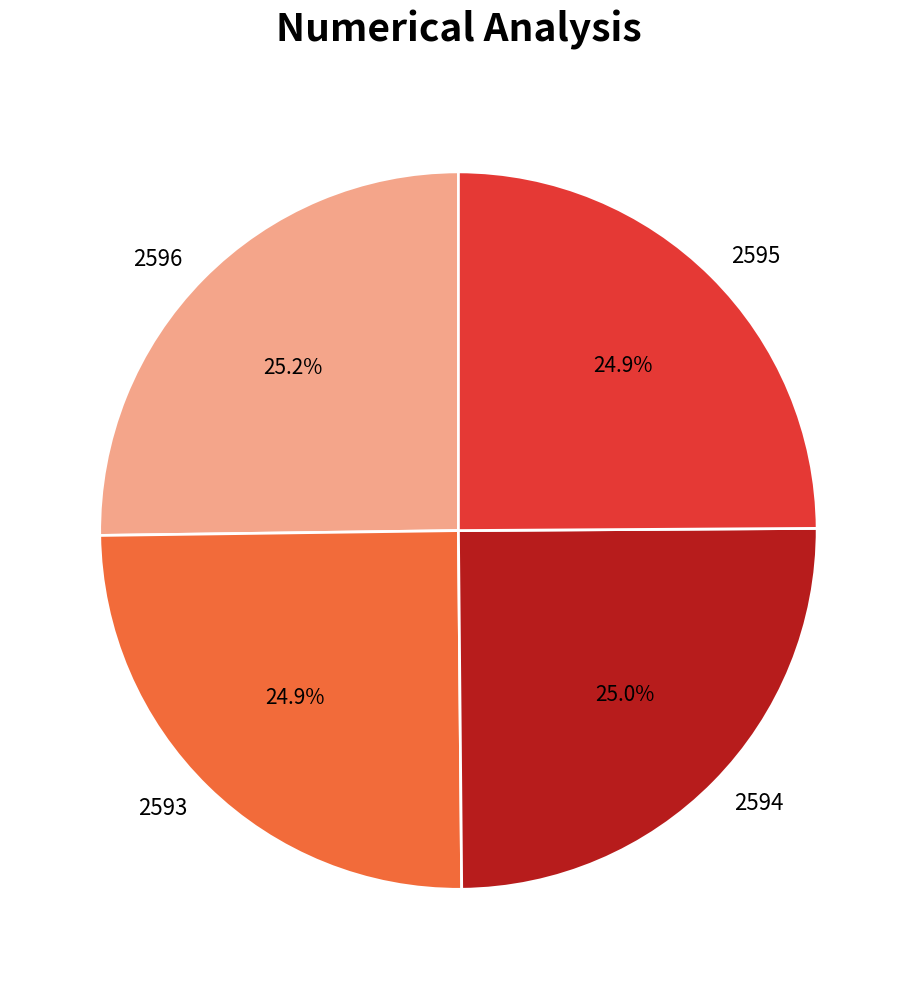

Is there any slice that represents more than half of the pie?

No